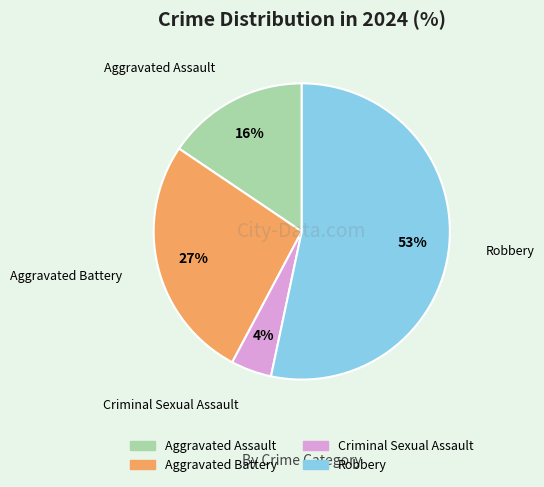

Is there a majority slice in this chart?

Yes